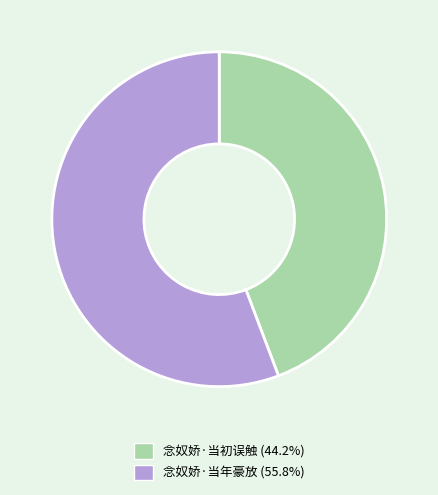

The 念奴娇·当初误触 slice represents 44% of the pie. True or false?

True